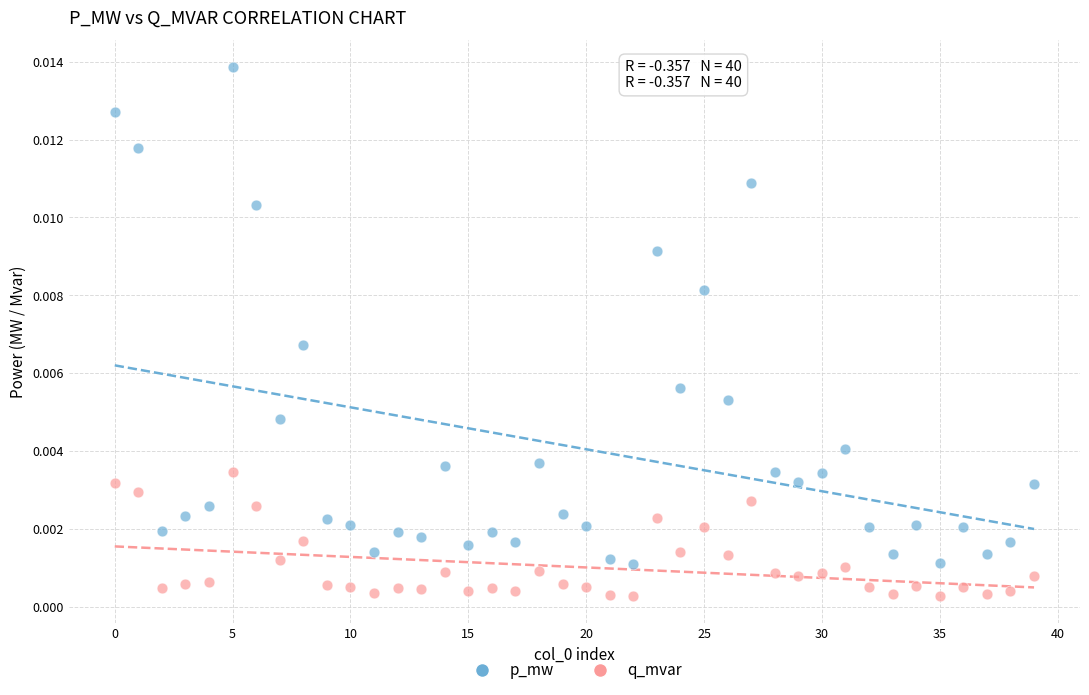

Which series reaches the maximum Y coordinate?

p_mw